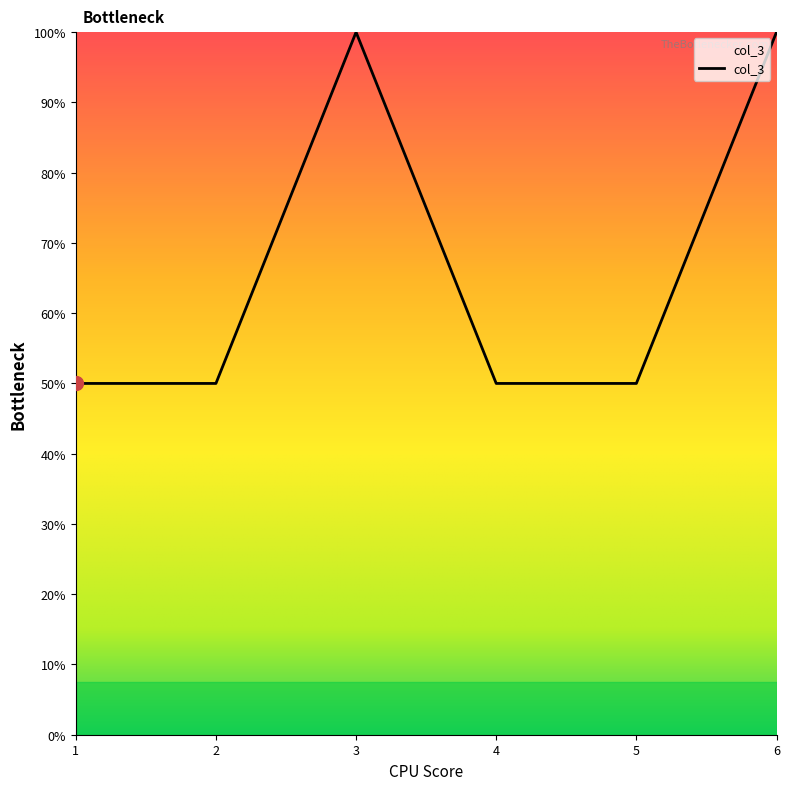

Is this an area chart (filled region under the line)?

Yes